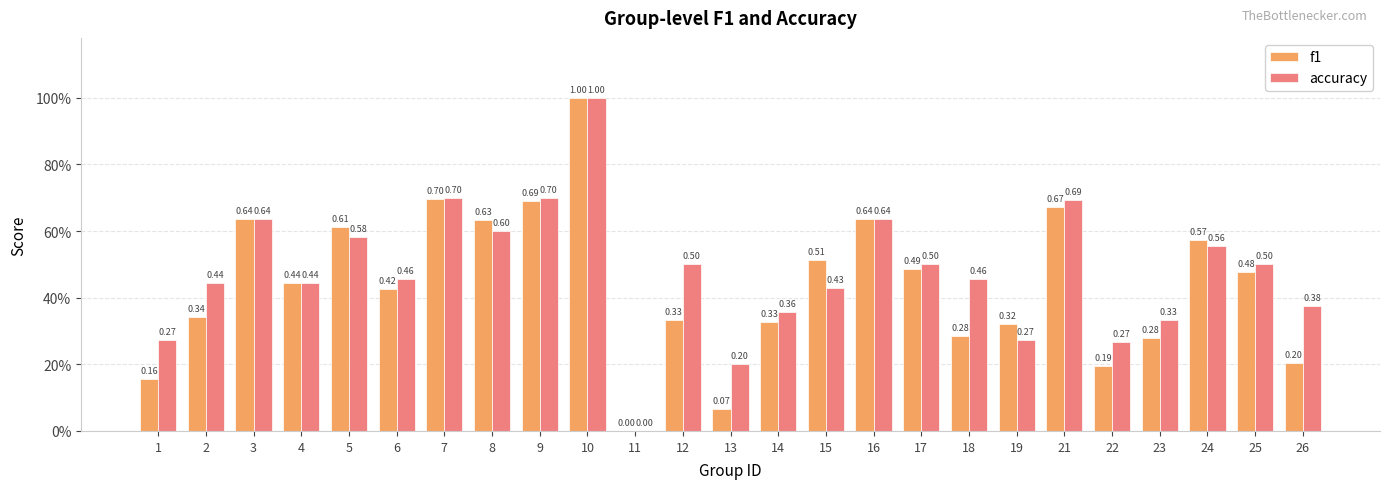

What are all the series names shown in the legend?

f1, accuracy